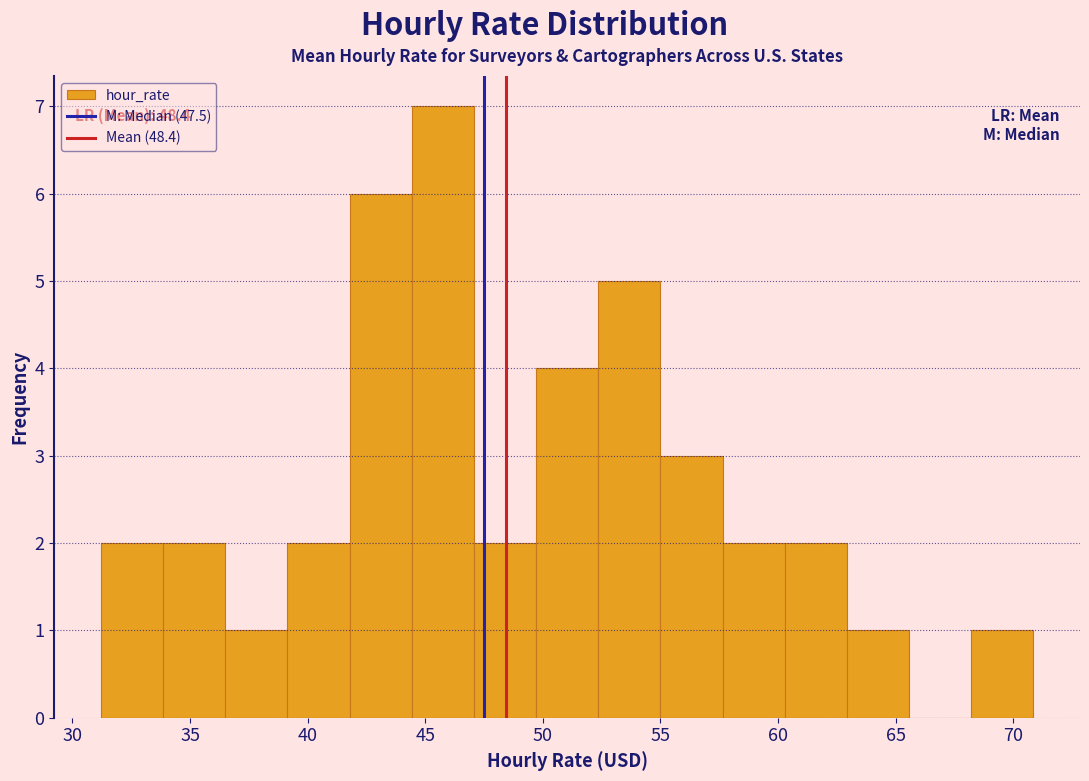

Which range on the x-axis has the tallest bar?

44.5 to 47.0